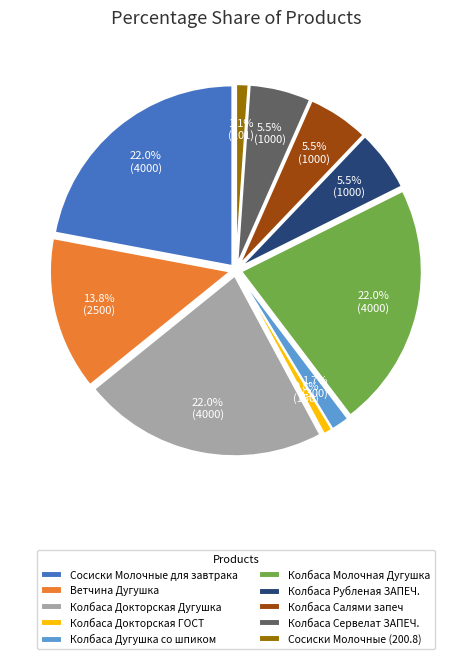

What is the ratio of the value at Колбаса Салями запеч to the value at Ветчина Дугушка?

0.4